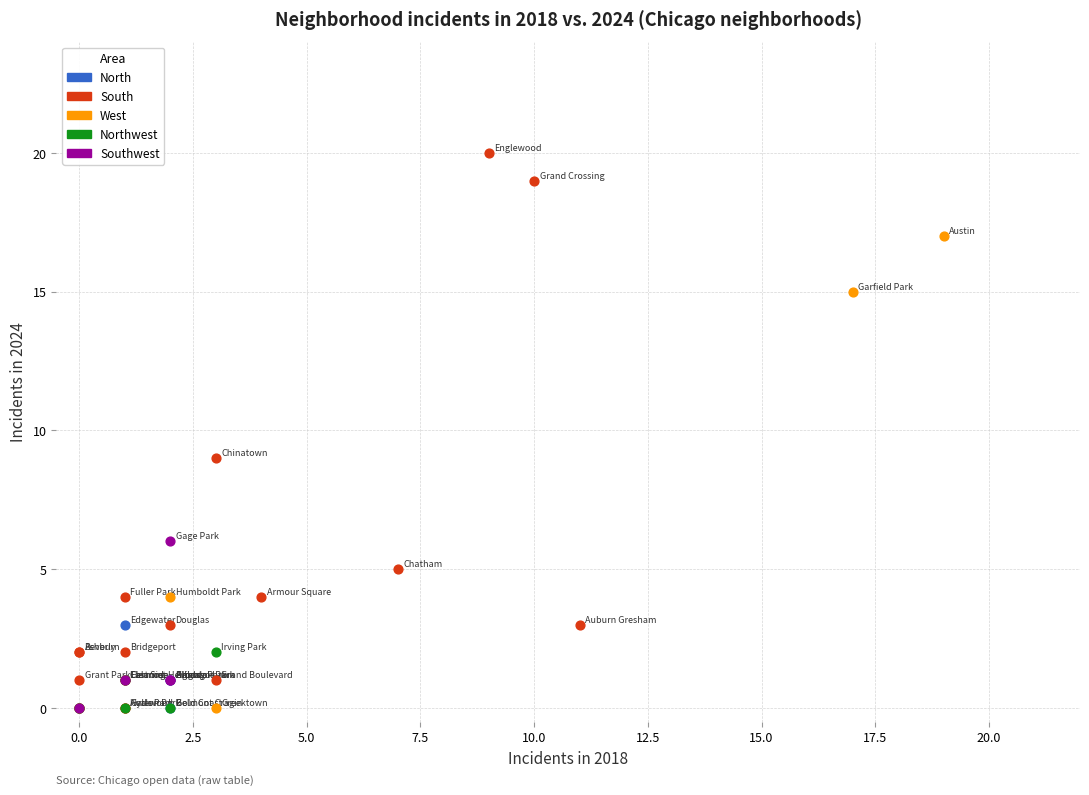

Which series contains the highest Y value?

South